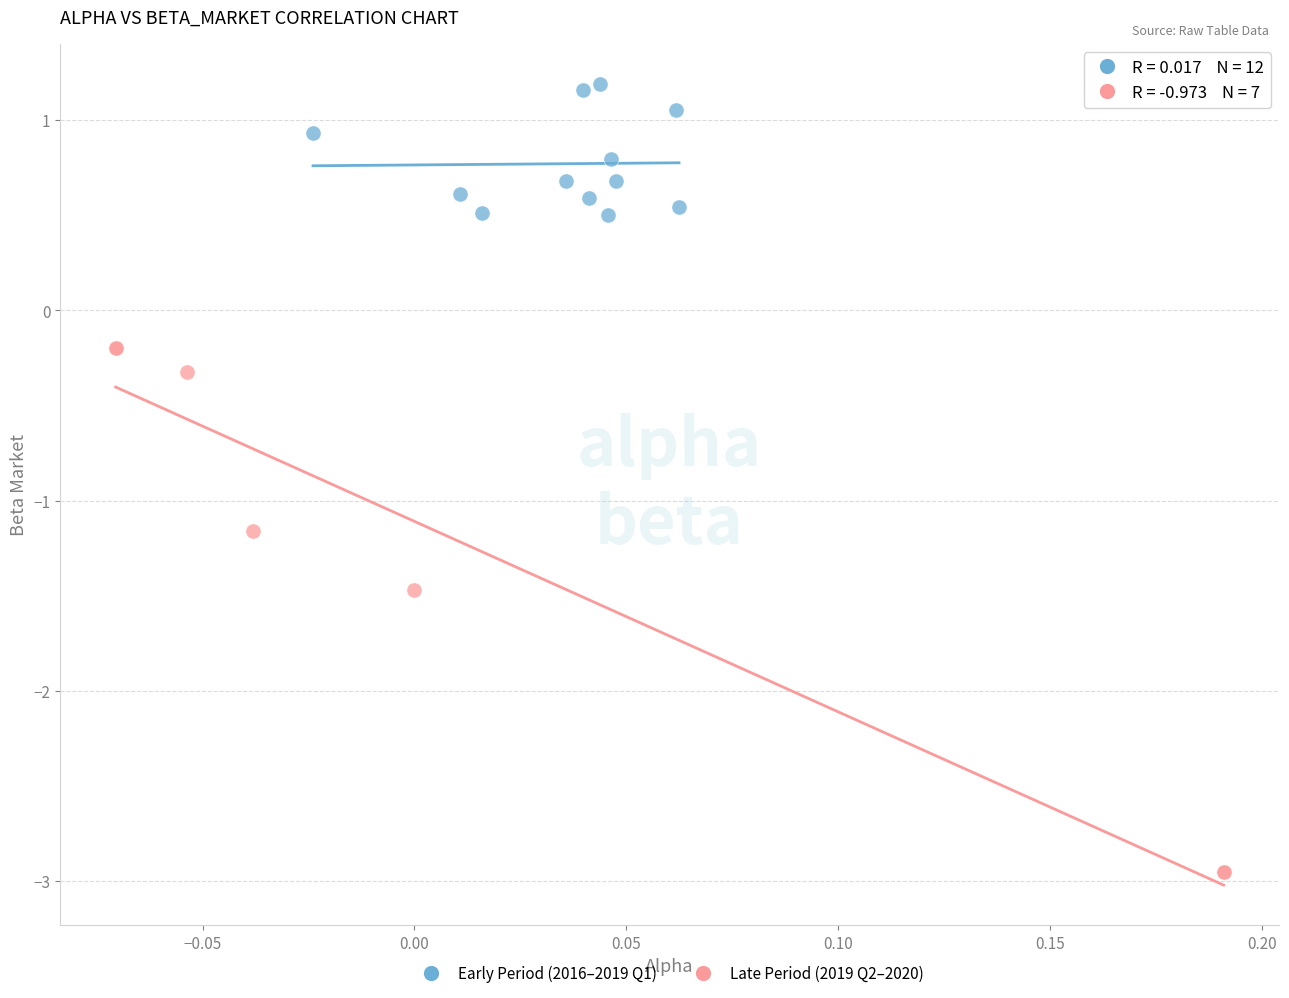

Which series reaches the maximum Y coordinate?

Early Period (2016–2019 Q1)